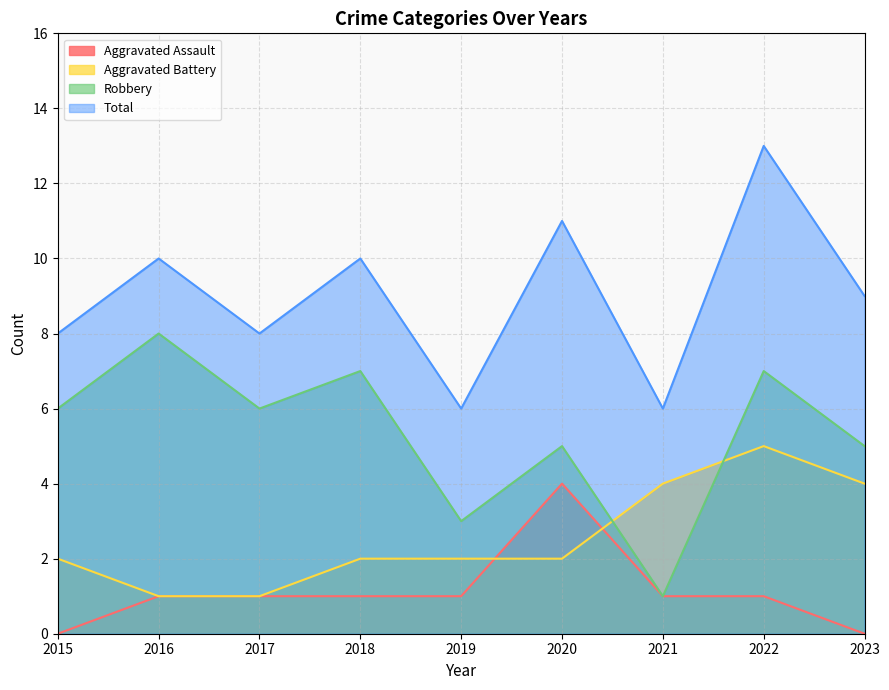

Between which two adjacent categories do Aggravated Battery and Robbery first intersect?

2020 and 2021